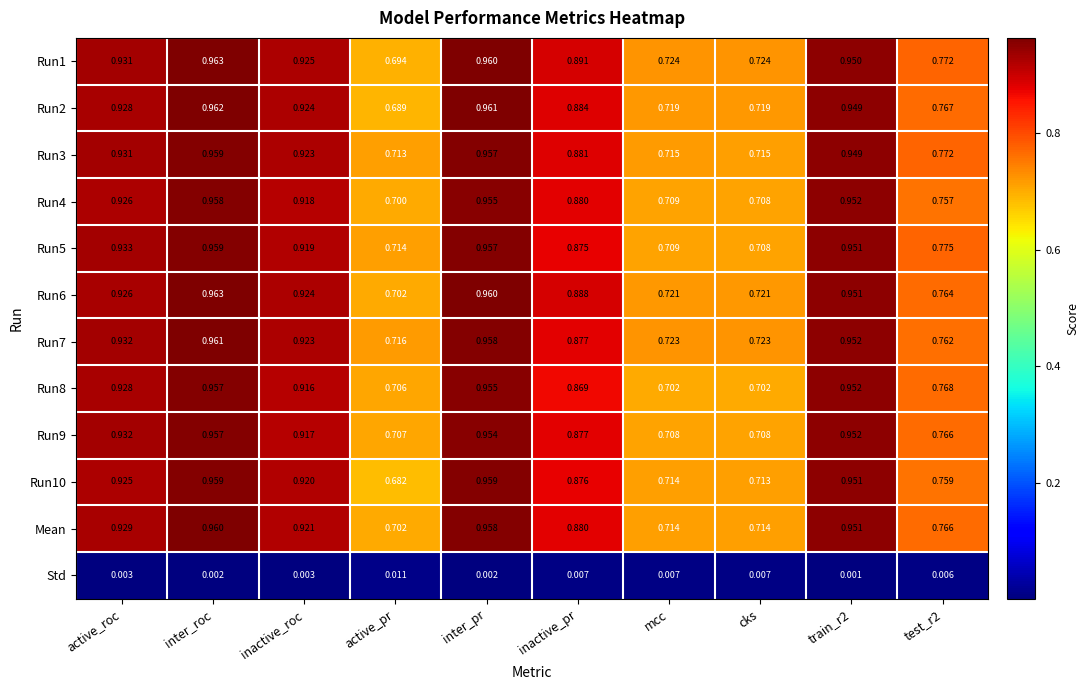

Is the value of Run6 at cks greater than the value of Run5 at inactive_roc?

No